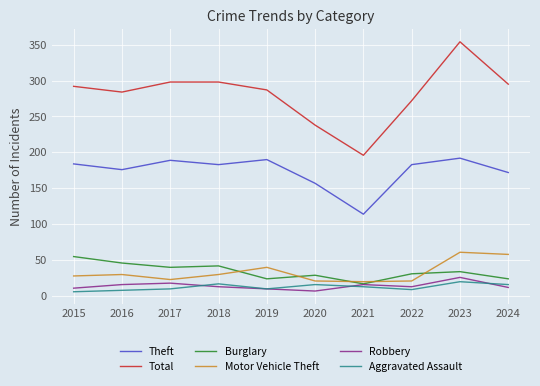

At which category is the sum across all series the highest?

2023